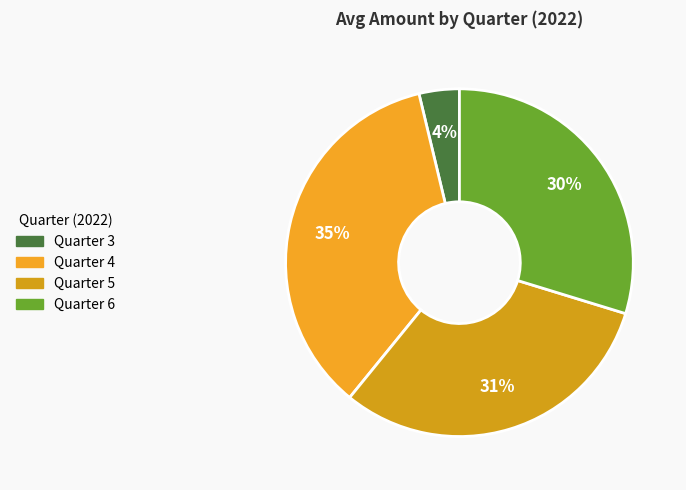

Count the number of slices in the pie.

4